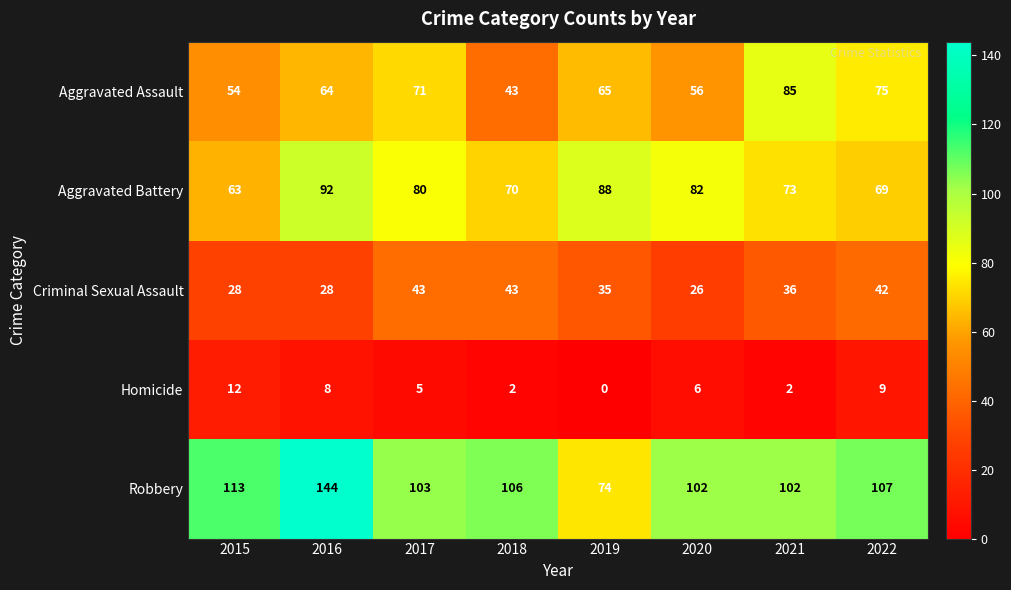

The Aggravated Battery series shows 70 at 2018. True or false?

True